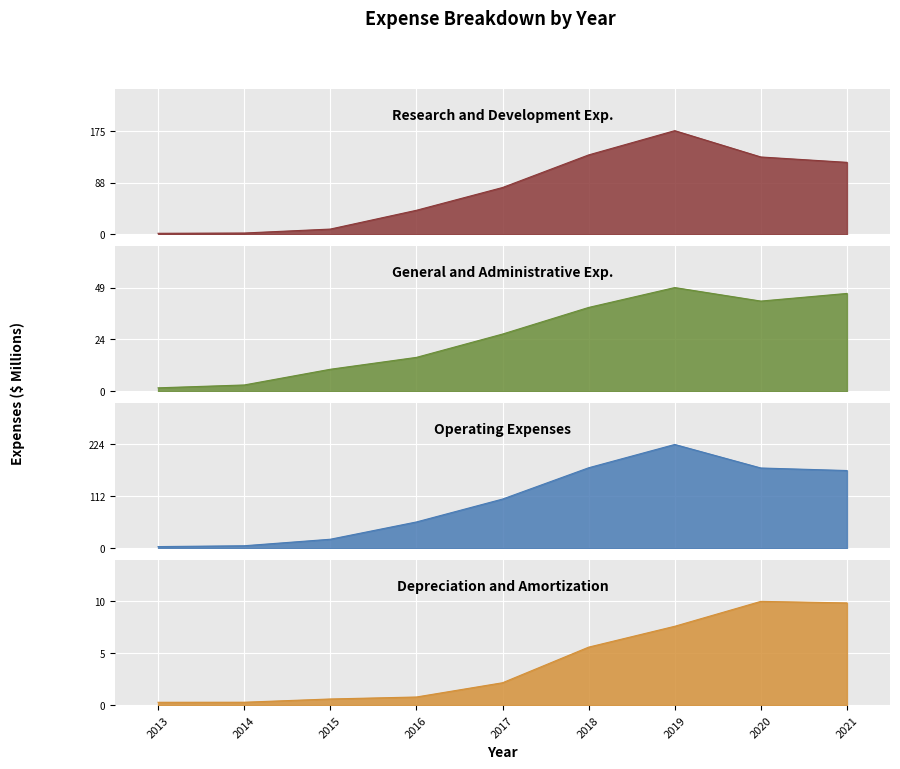

The value of Research and Development Exp. at 2015 is 9.1. True or false?

True